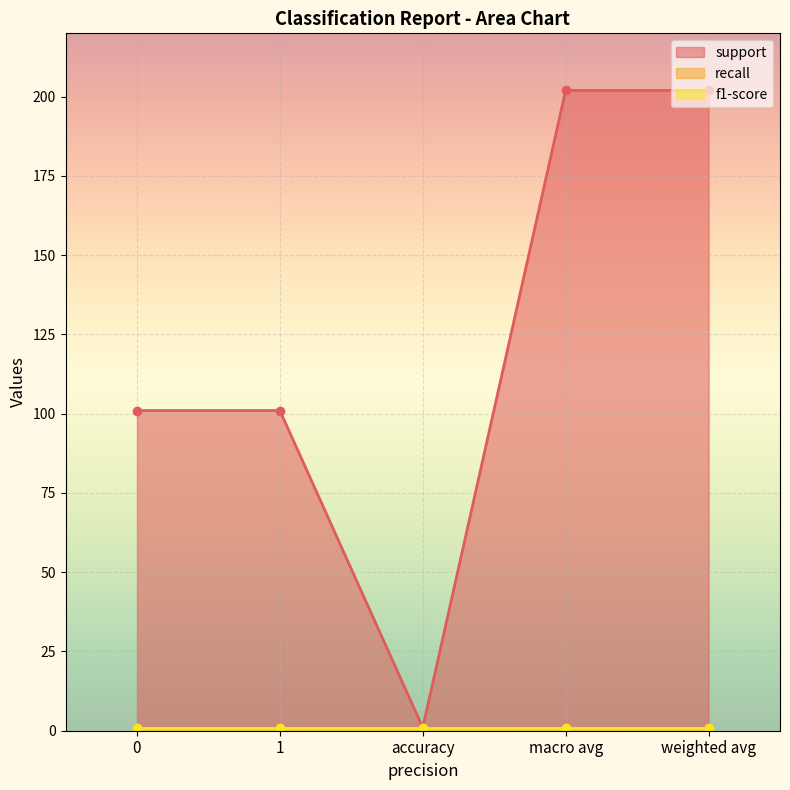

True or false: recall and support intersect in this chart.

False